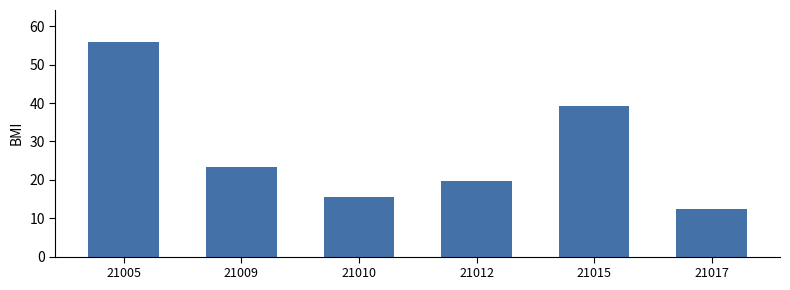

What is the sum of all values?

165.9